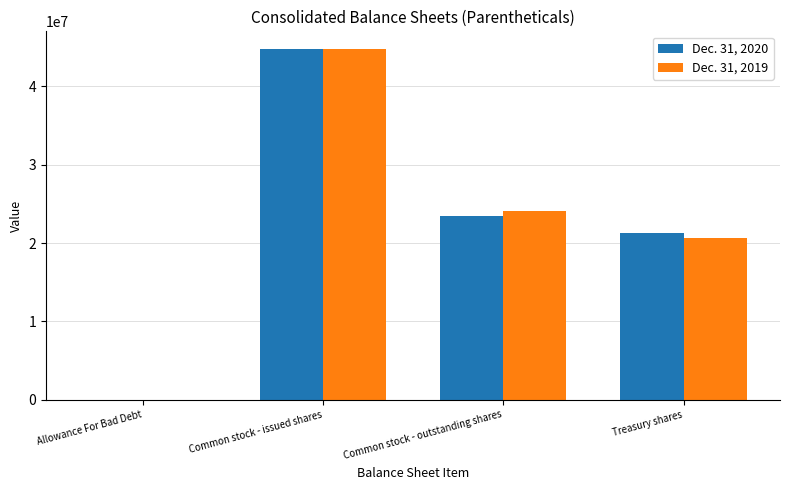

Reading left to right, extract all data points from this chart.

Dec. 31, 2020: Allowance For Bad Debt=18625	Common stock - issued shares=44786011	Common stock - outstanding shares=23471841	Treasury shares=21314170
Dec. 31, 2019: Allowance For Bad Debt=17009	Common stock - issued shares=44786011	Common stock - outstanding shares=24125317	Treasury shares=20660694